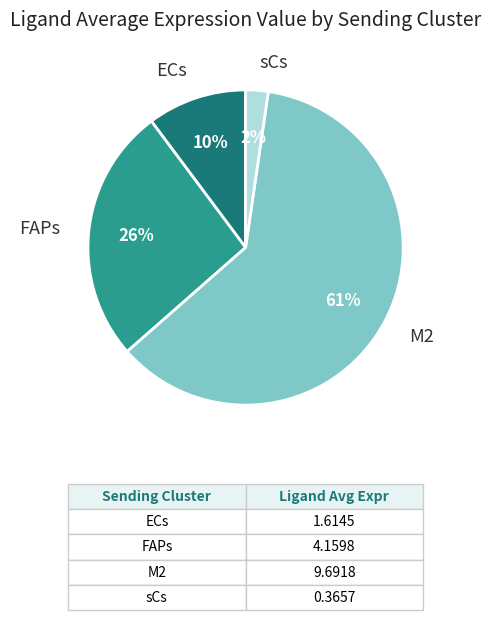

To the nearest percent, what is the average slice percentage?

25%